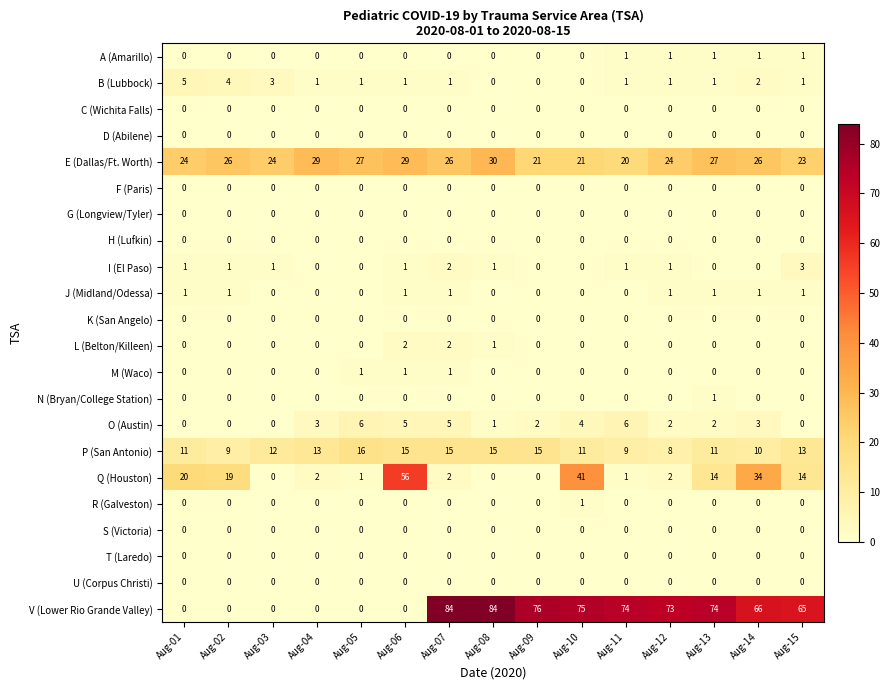

At how many categories does at least one series exceed 64?

9